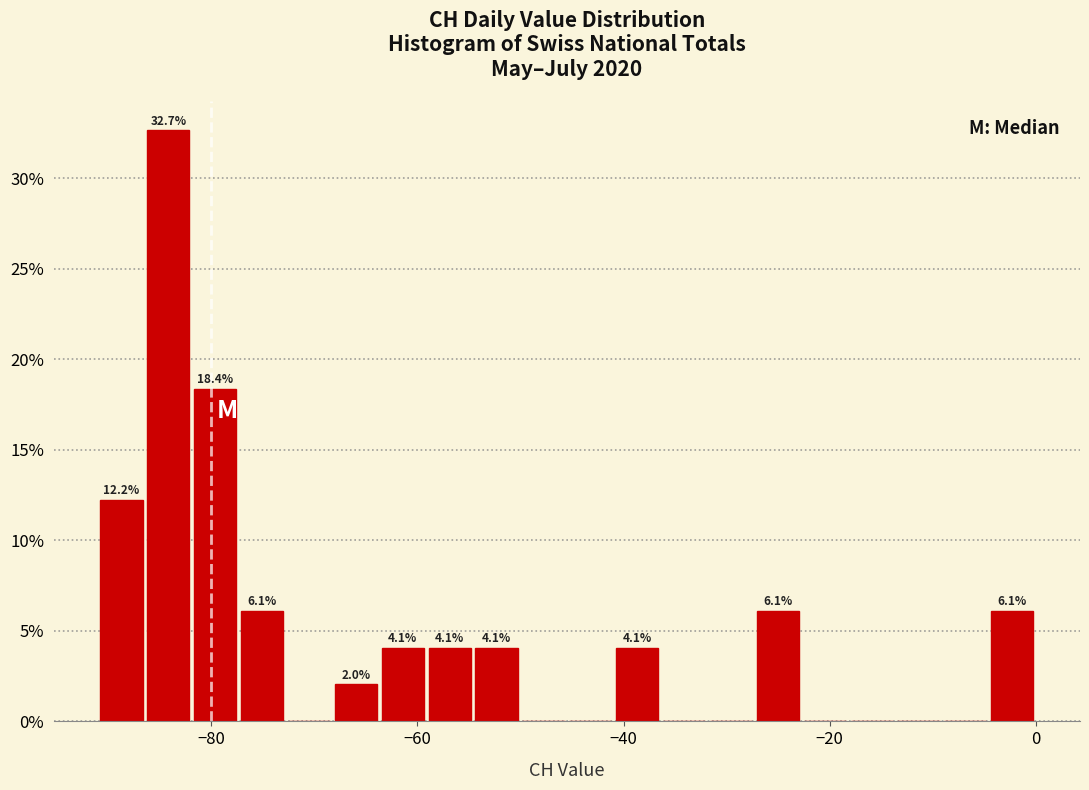

Around what value on the x-axis is the tallest bar? Give the approximate position of its centre, as read against the axis.

-84